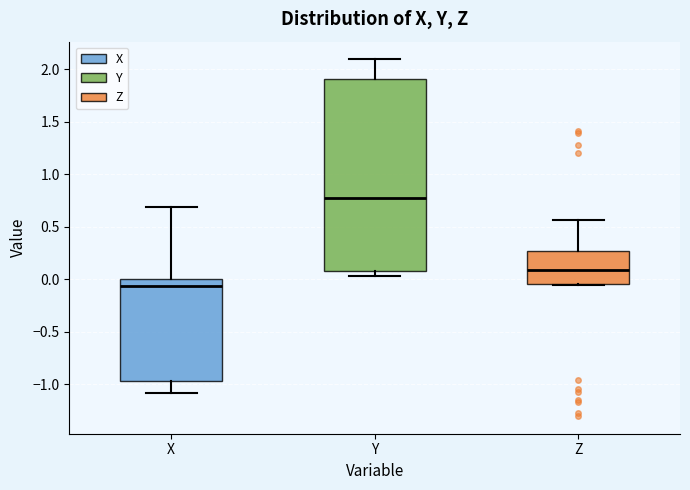

Reading left to right, transcribe this box plot: for each box, give where its median line is, the range the box spans, and where its two whiskers end, as read against the y-axis. The values are not printed on the chart, so give them approximately, as read against the axis.

X: median -0.05, box -0.95 to 0.00, whiskers -1.10 to 0.70
Y: median 0.75, box 0.10 to 1.90, whiskers 0.05 to 2.10
Z: median 0.10, box -0.05 to 0.25, whiskers -0.05 to 0.55